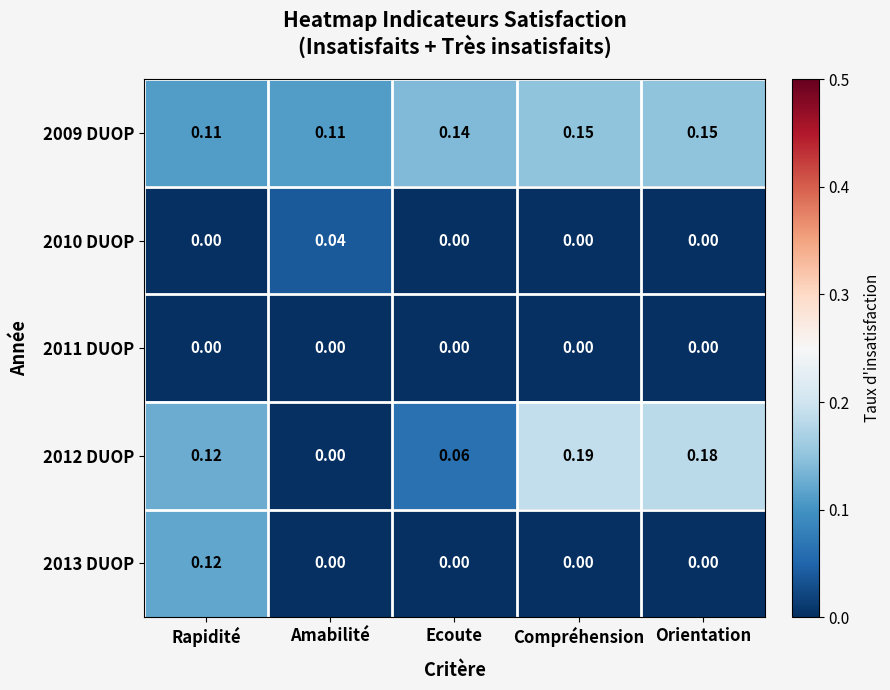

Which label corresponds to the largest value in the chart?

Compréhension